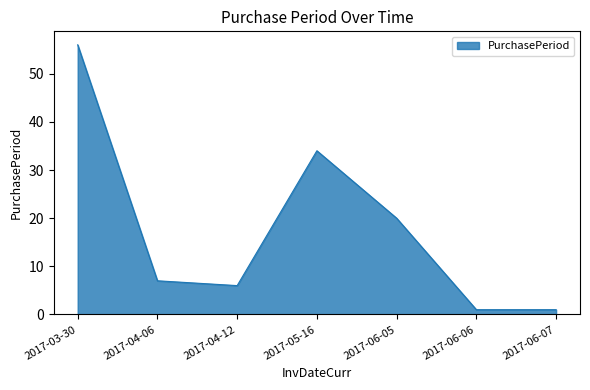

What is the maximum value shown in the chart?

56